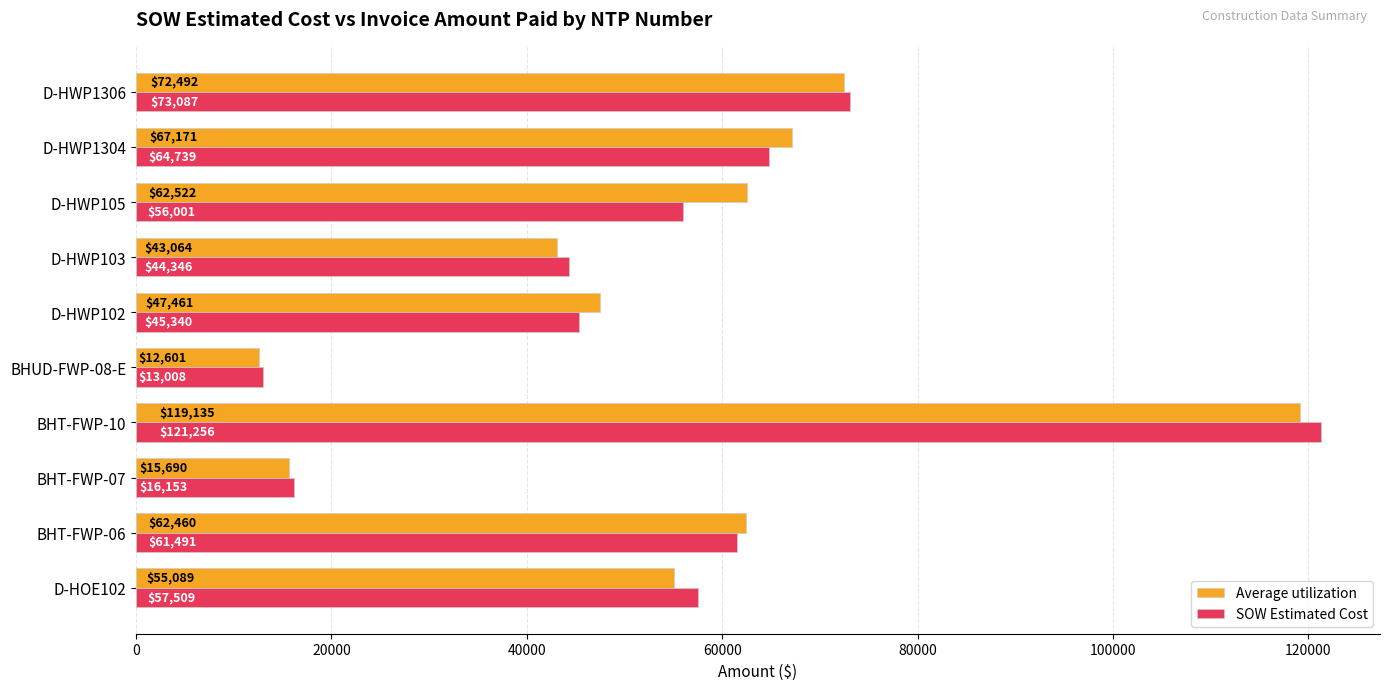

What is the sum of all Average utilization values?

557685